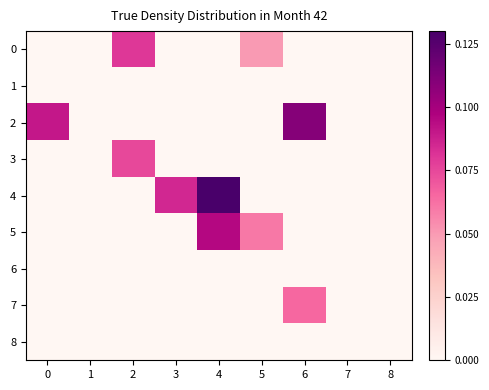

Reading left to right, transcribe all the data shown in this chart.

row_0: 0=0.0	1=0.0	2=0.1	3=0.0	4=0.0	5=0.1	6=0.0	7=0.0	8=0.0
row_1: 0=0.0	1=0.0	2=0.0	3=0.0	4=0.0	5=0.0	6=0.0	7=0.0	8=0.0
row_2: 0=0.1	1=0.0	2=0.0	3=0.0	4=0.0	5=0.0	6=0.1	7=0.0	8=0.0
row_3: 0=0.0	1=0.0	2=0.1	3=0.0	4=0.0	5=0.0	6=0.0	7=0.0	8=0.0
row_4: 0=0.0	1=0.0	2=0.0	3=0.1	4=0.1	5=0.0	6=0.0	7=0.0	8=0.0
row_5: 0=0.0	1=0.0	2=0.0	3=0.0	4=0.1	5=0.1	6=0.0	7=0.0	8=0.0
row_6: 0=0.0	1=0.0	2=0.0	3=0.0	4=0.0	5=0.0	6=0.0	7=0.0	8=0.0
row_7: 0=0.0	1=0.0	2=0.0	3=0.0	4=0.0	5=0.0	6=0.1	7=0.0	8=0.0
row_8: 0=0.0	1=0.0	2=0.0	3=0.0	4=0.0	5=0.0	6=0.0	7=0.0	8=0.0